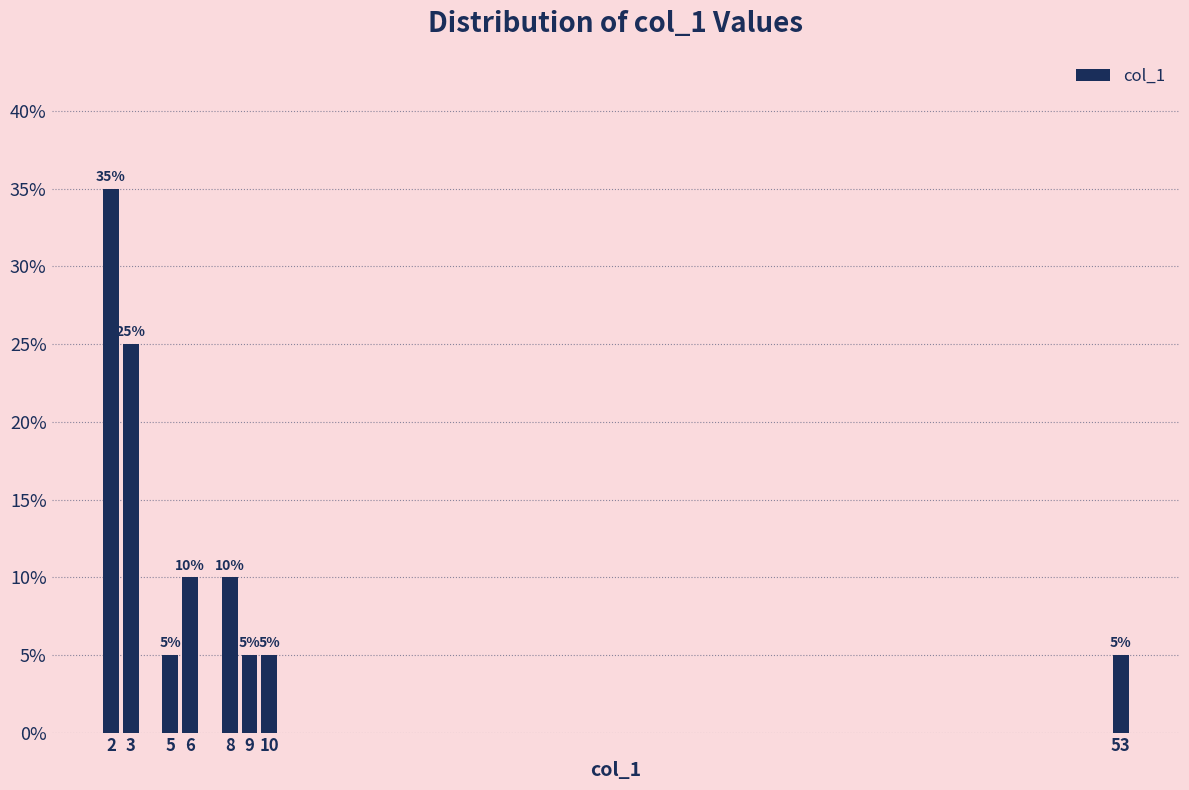

Reading right to left, what are all the values shown in this chart?

5	5	5	10	10	5	25	35